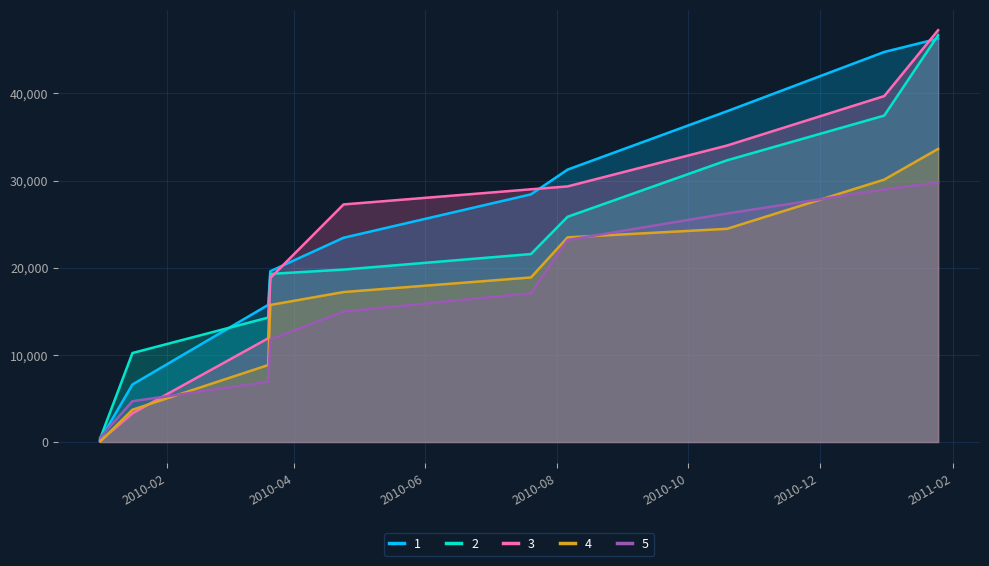

Does the chart display data point markers on the line(s)?

No